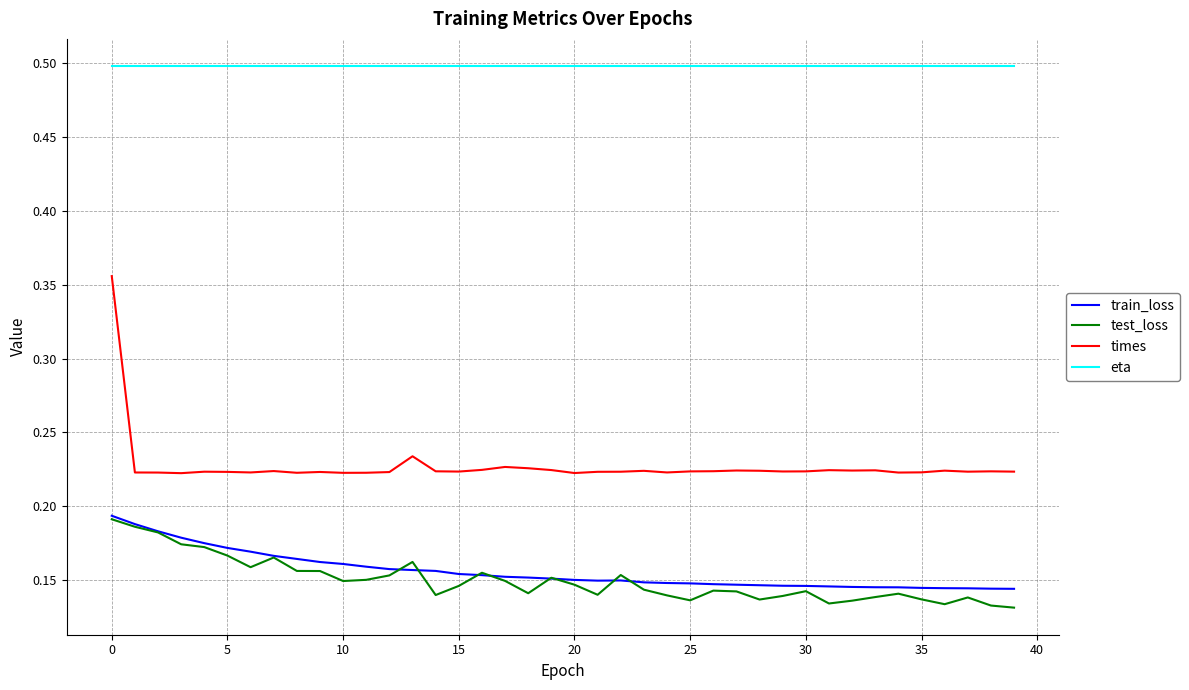

Which series has the largest range (max minus min)?

times